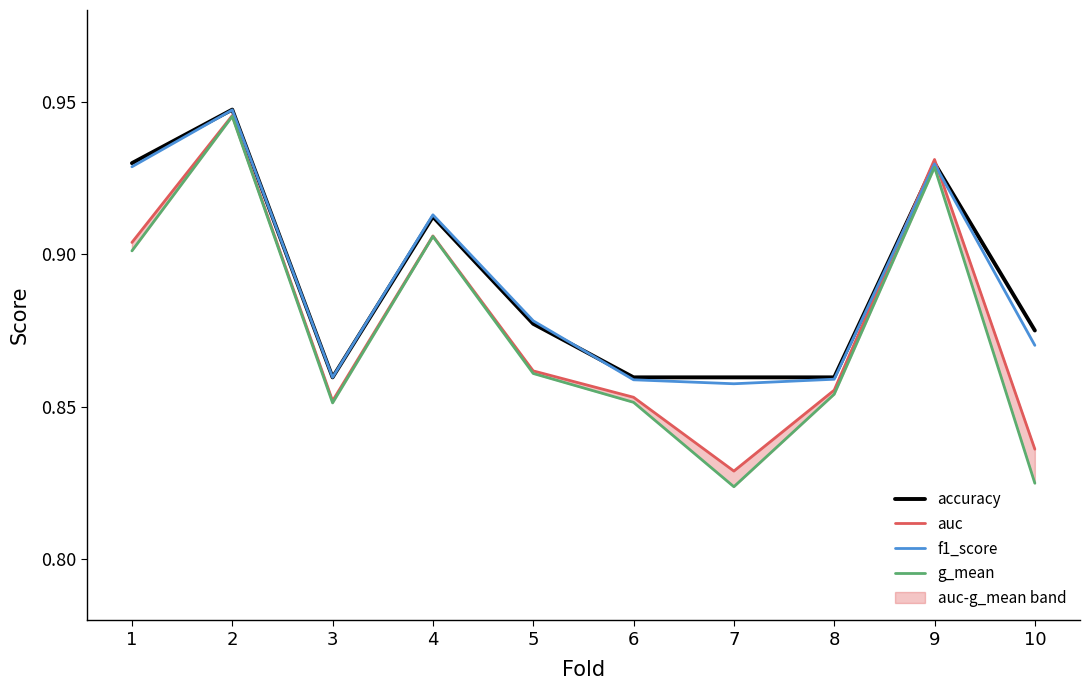

Rank the series at 2 from highest to lowest value.

accuracy, f1_score, auc, g_mean